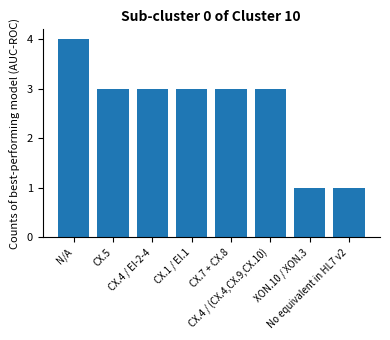

What is the greatest value displayed?

4